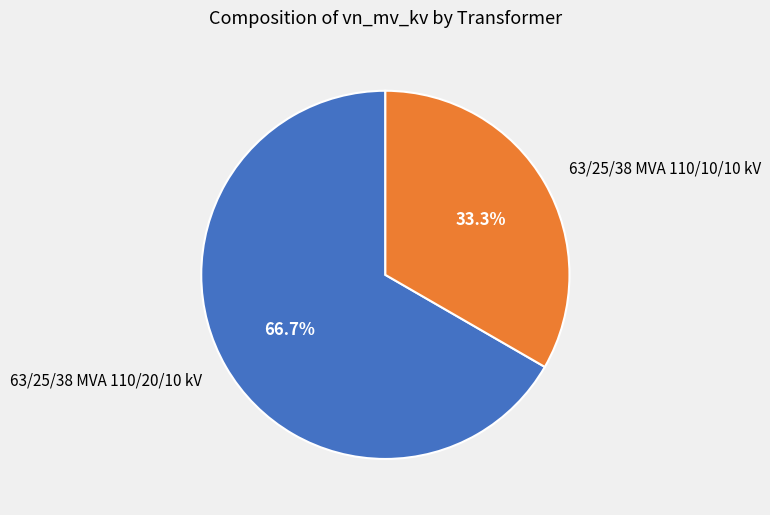

Does 63/25/38 MVA 110/20/10 kV account for over 50% of the chart?

Yes